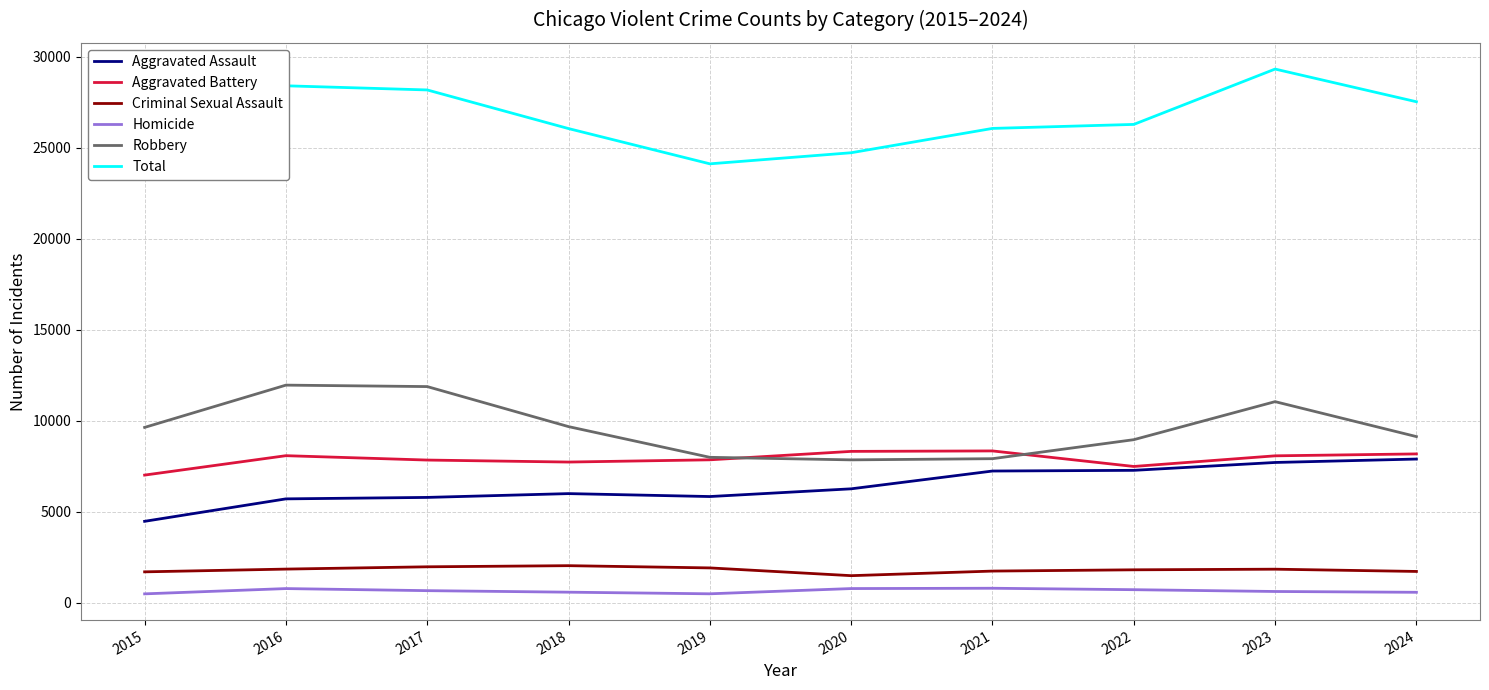

What is the sum of the Criminal Sexual Assault values at 2024 and 2018?

3771